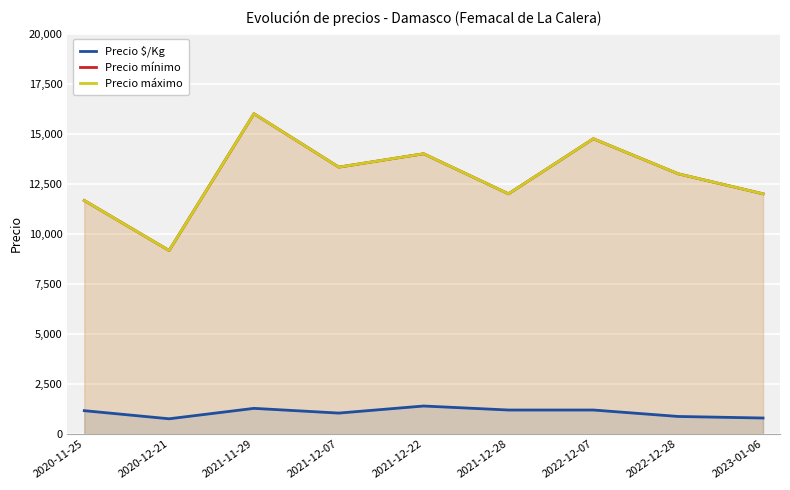

Reading left to right, what are all the values shown in this chart?

Precio $/Kg: 1167	762	1283	1047	1400	1200	1200	878	800
Precio mínimo: 11667	9167	16000	13333	14000	12000	14750	13000	12000
Precio máximo: 11667	9167	16000	13333	14000	12000	14750	13000	12000